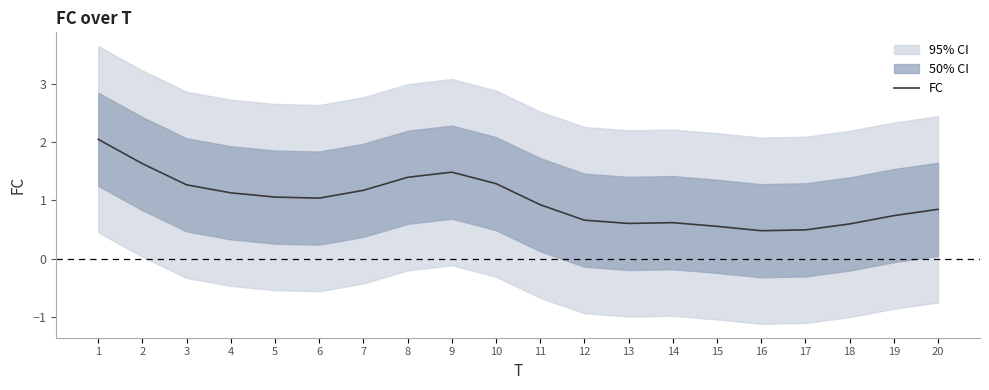

Does the chart display data point markers on the line(s)?

No